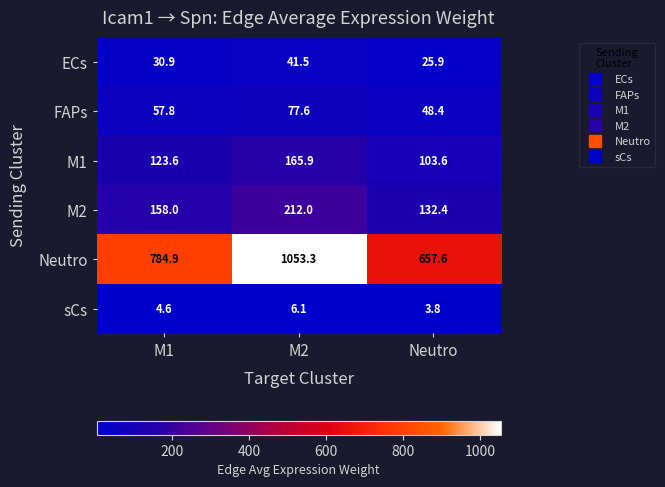

The value of sCs at M1 is 4.6. True or false?

True